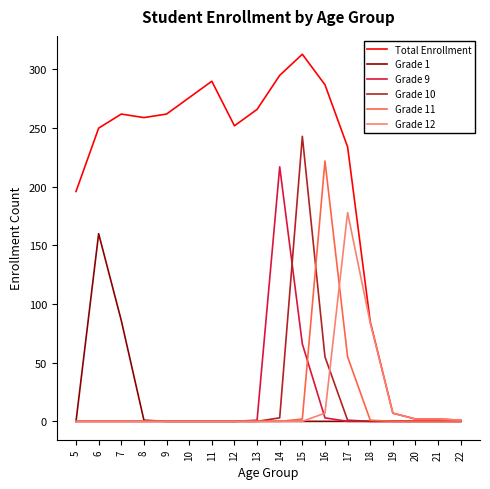

What is the maximum value for Grade 11?

222